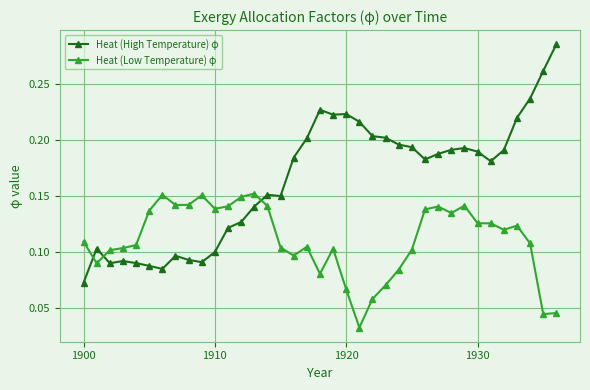

Which series has the largest range (max minus min)?

Heat (High Temperature) φ